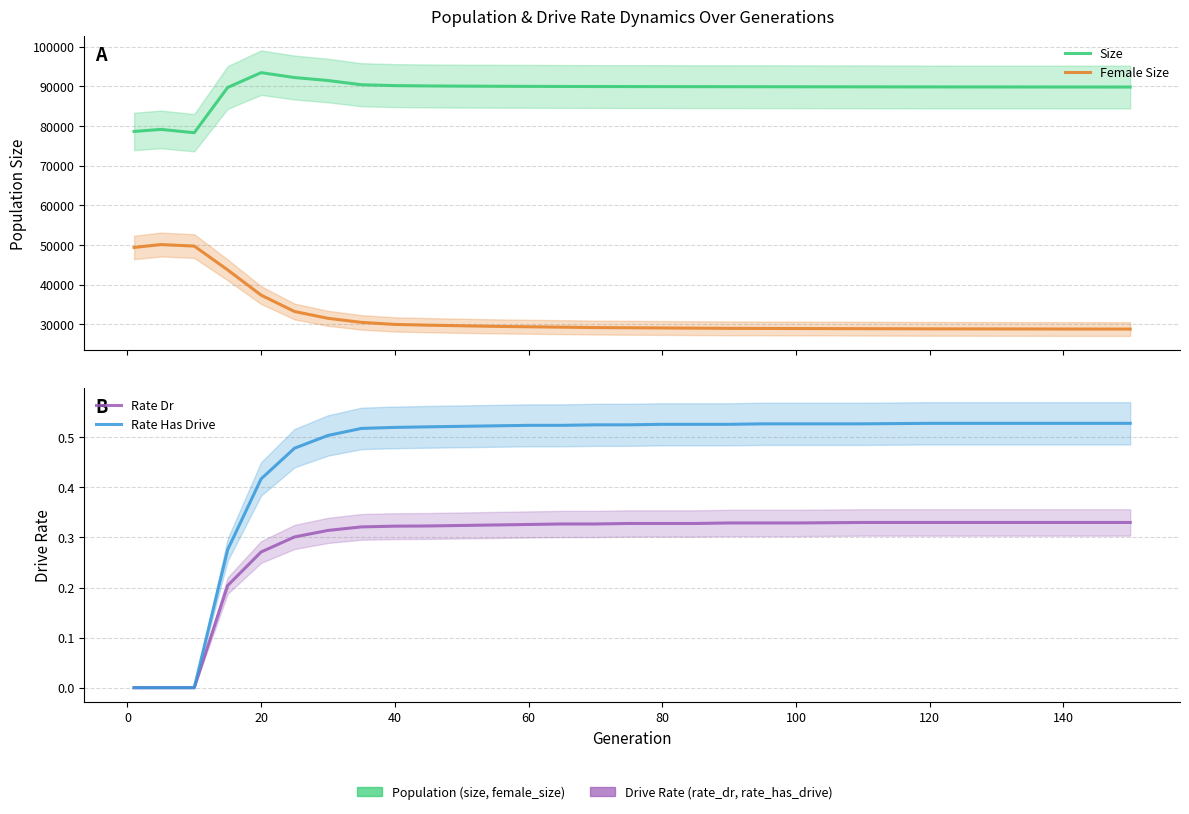

Reading left to right, list all the values displayed in this chart.

Size: 78625.0	79147.0	78308.0	89714.0	93447.0	92217.0	91466.0	90406.0	90183.0	90100.0	90050.0	90020.0	89990.0	89970.0	89950.0	89940.0	89930.0	89920.0	89910.0	89900.0	89890.0	89870.0	89850.0	89840.0	89830.0	89820.0
Female Size: 49389.0	50123.0	49737.0	43729.0	37375.0	33248.0	31530.0	30511.0	29993.0	29800.0	29650.0	29500.0	29400.0	29300.0	29200.0	29150.0	29100.0	29050.0	29000.0	28980.0	28960.0	28920.0	28880.0	28860.0	28840.0	28820.0
Rate Dr: 0.0	0.0	0.0	0.2	0.3	0.3	0.3	0.3	0.3	0.3	0.3	0.3	0.3	0.3	0.3	0.3	0.3	0.3	0.3	0.3	0.3	0.3	0.3	0.3	0.3	0.3
Rate Has Drive: 0.0	0.0	0.0	0.3	0.4	0.5	0.5	0.5	0.5	0.5	0.5	0.5	0.5	0.5	0.5	0.5	0.5	0.5	0.5	0.5	0.5	0.5	0.5	0.5	0.5	0.5